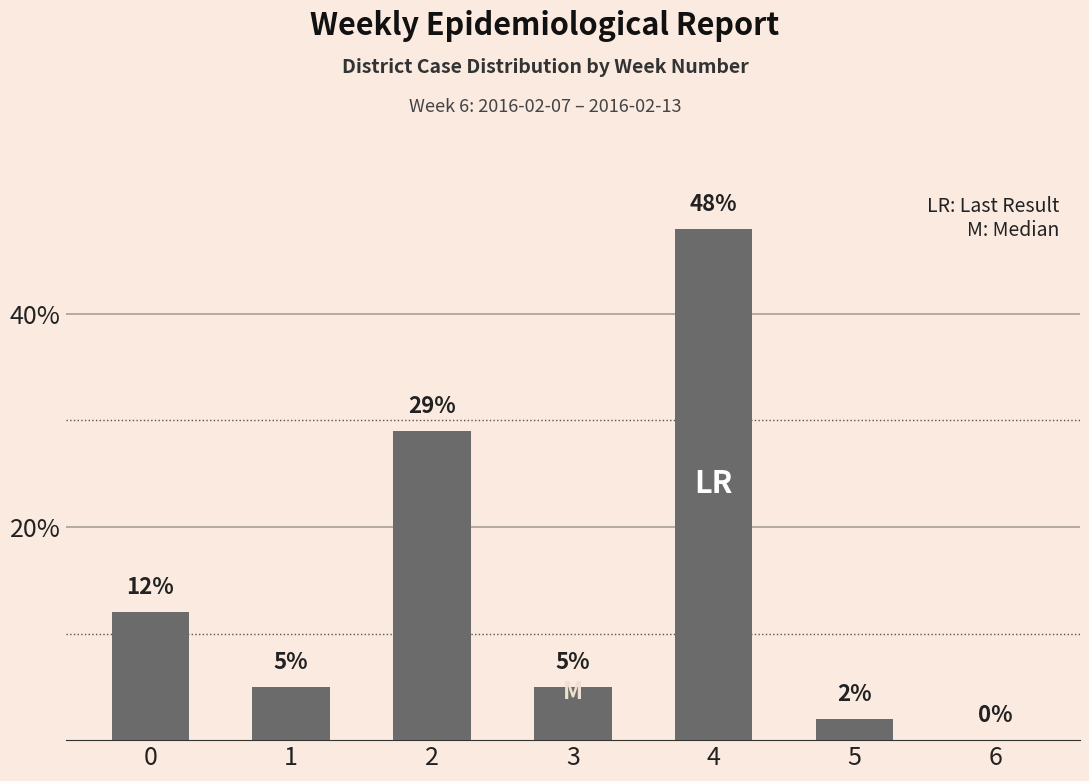

How many positive values are there?

6